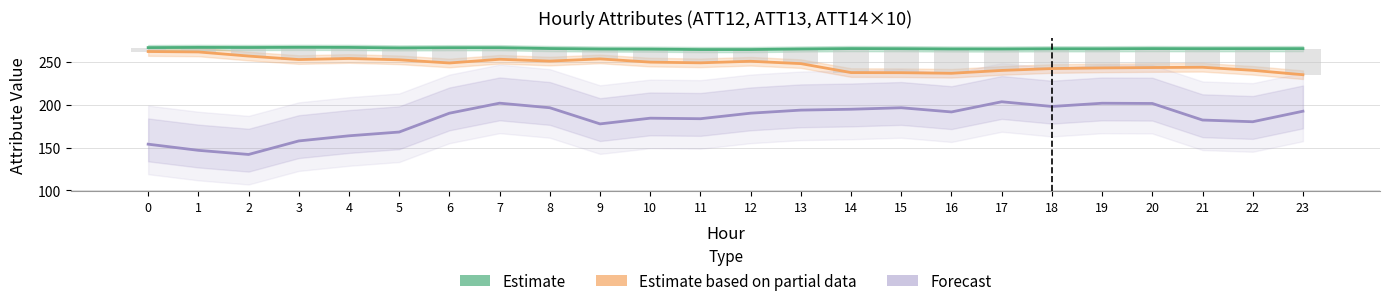

At which label is Estimate based on partial data closest to 248?

13